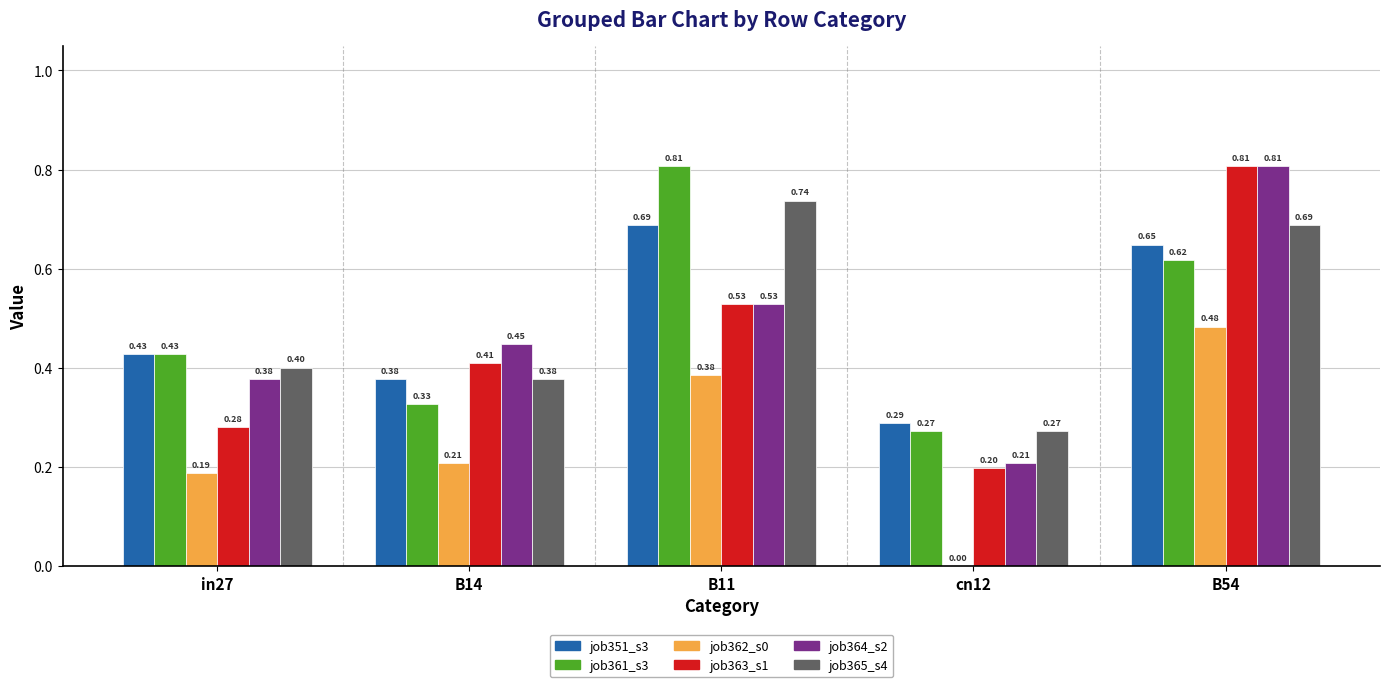

At which category is the sum across all series the highest?

B54